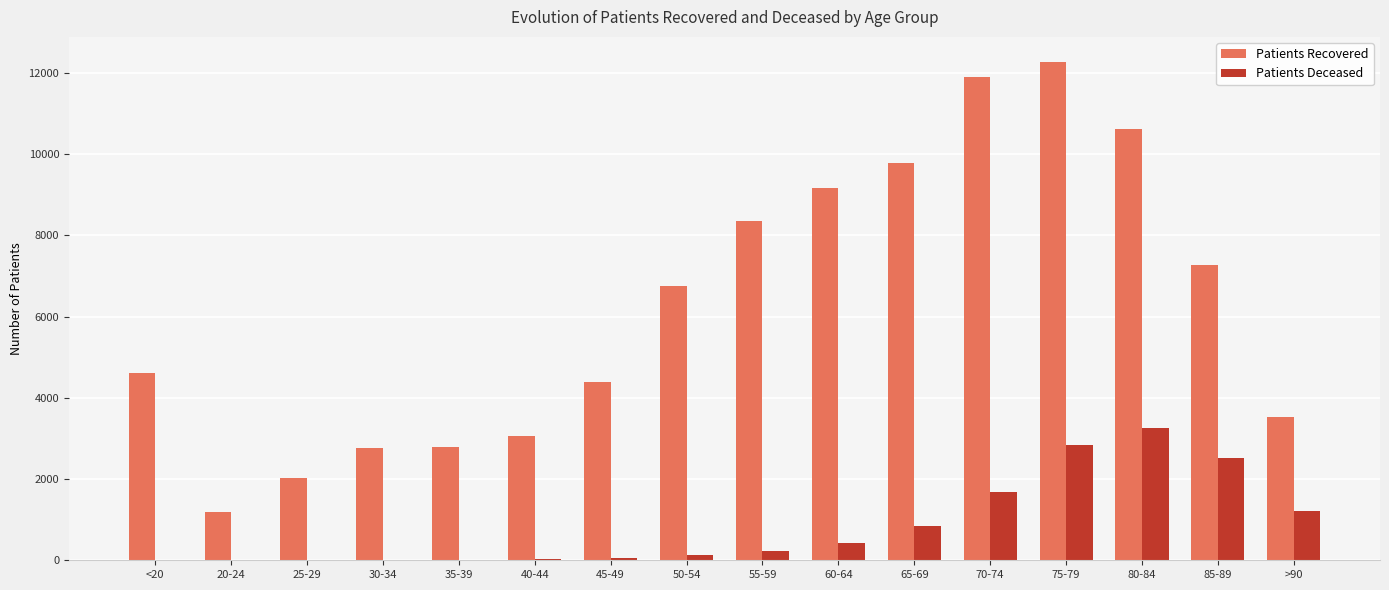

What is the total value across all series at 20-24?

1195